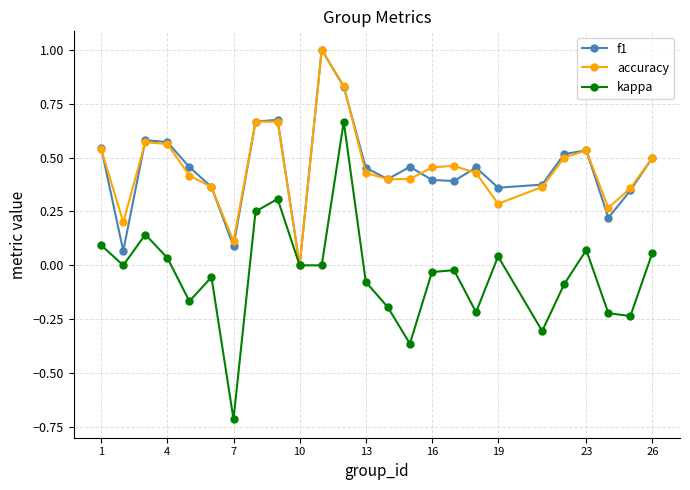

Is this an area chart (filled region under the line)?

No